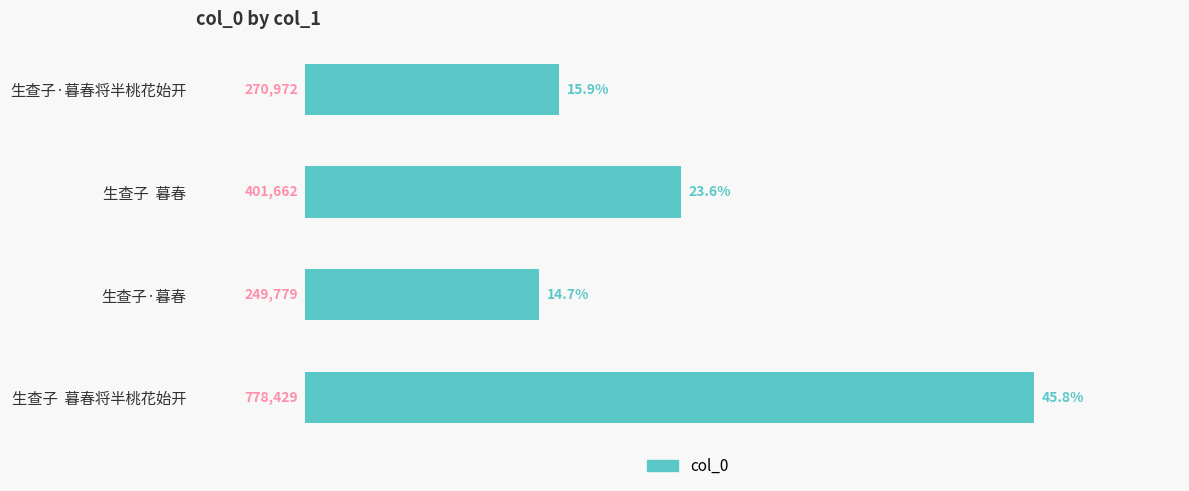

Approximately how many times larger is the value at 生查子  暮春将半桃花始开 compared to 生查子  暮春?

1.9